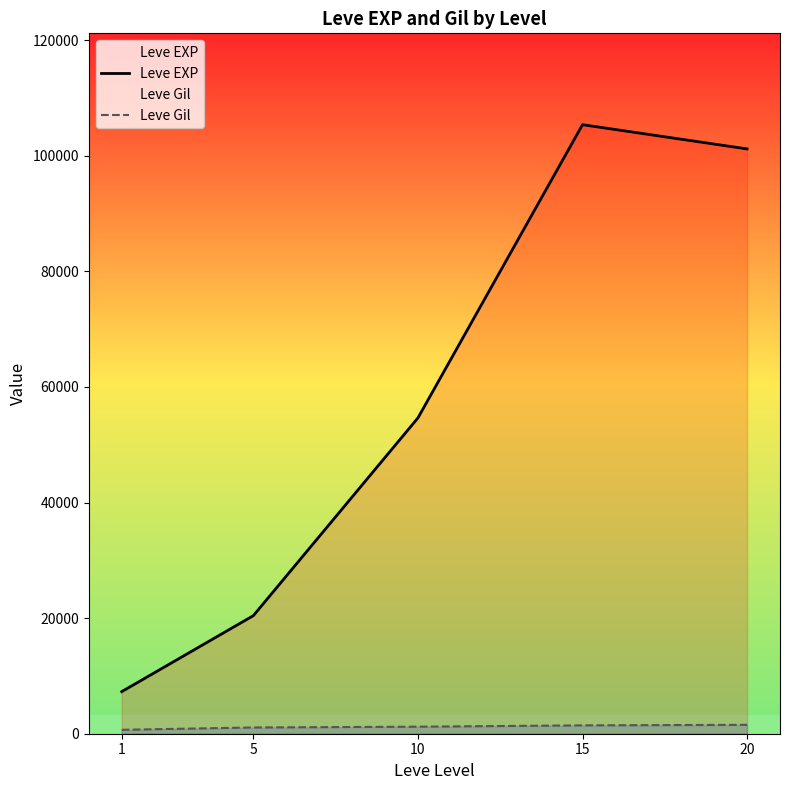

True or false: Leve Gil and Leve EXP cross at least once.

False